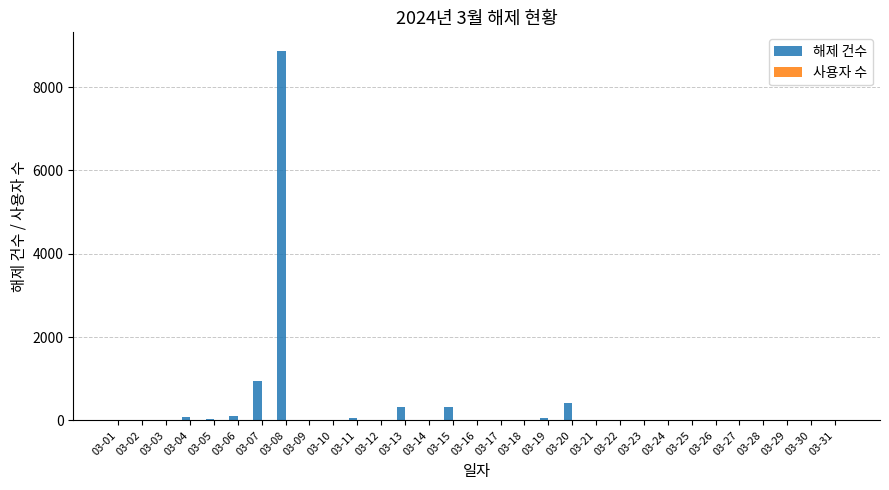

Are the bars grouped side by side (vs. stacked)?

Yes